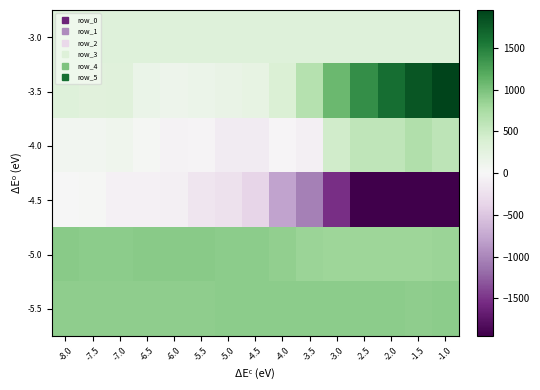

What is the spread (max minus min) of values at -5.5?

1107.0